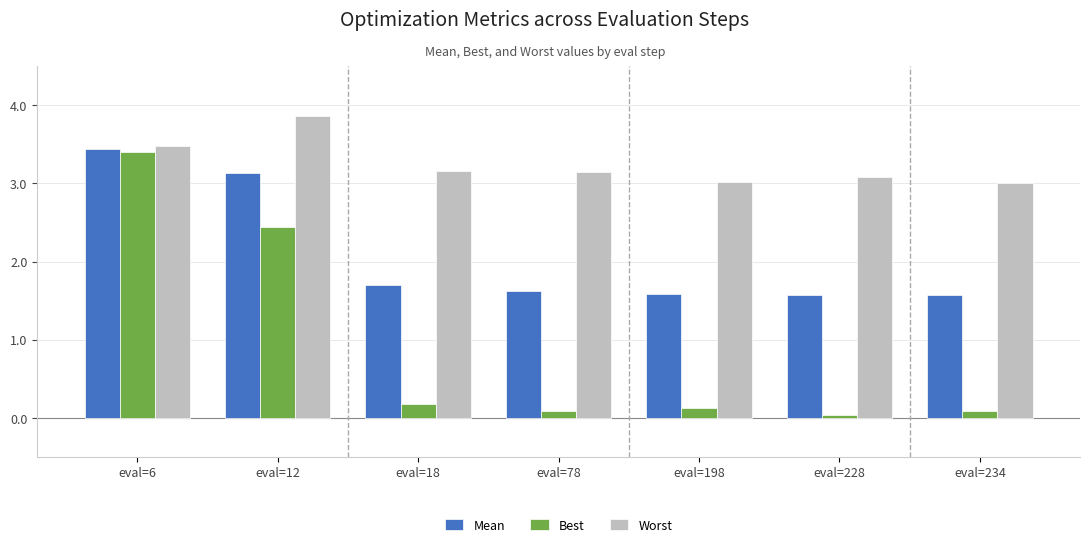

Rank the series at eval=198 from highest to lowest value.

Worst, Mean, Best